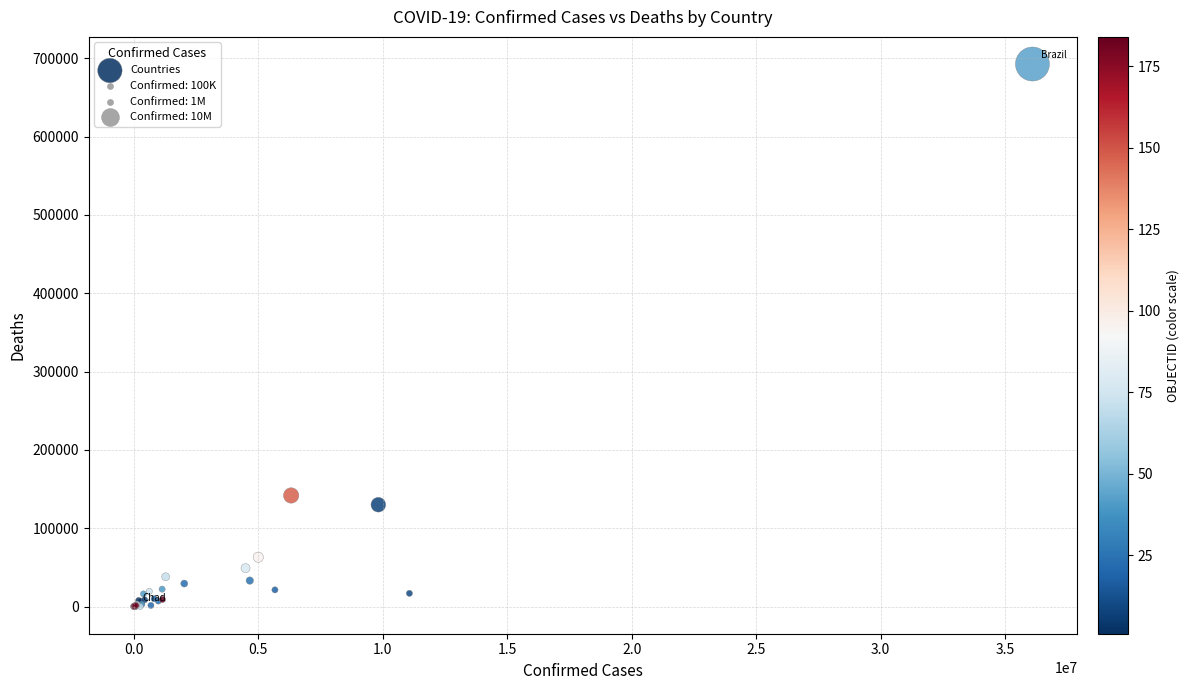

What Y value in the scatter plot is closest to 346336?

141881